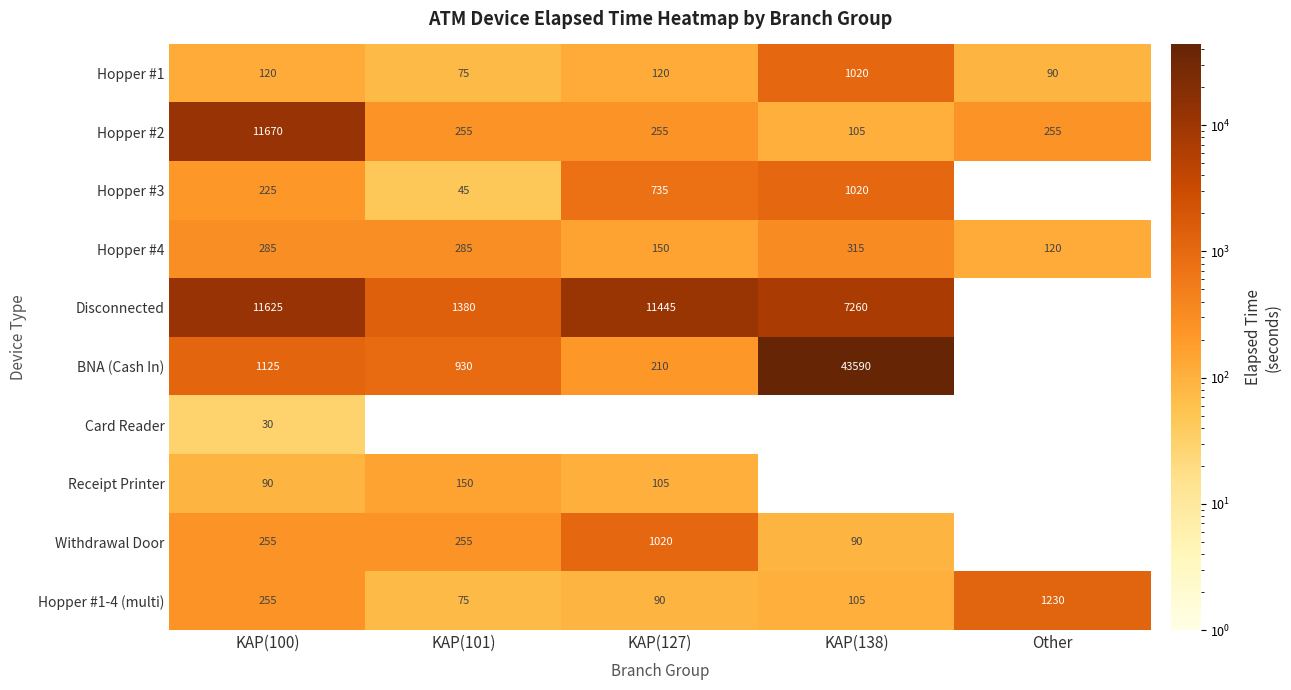

Is the value of Hopper #2 at KAP(138) greater than the value of BNA (Cash In) at KAP(100)?

No